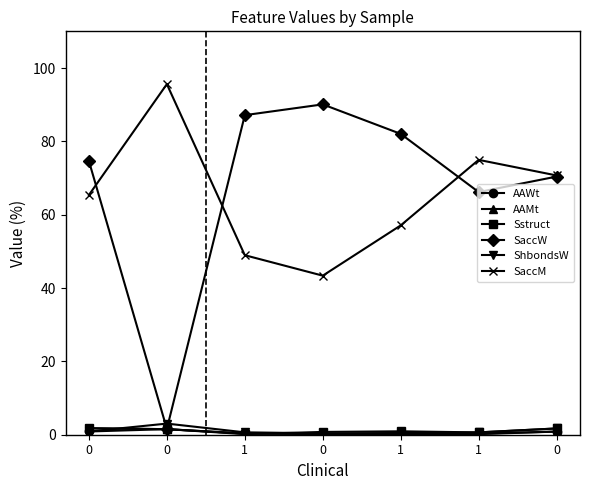

How many lines are shown in the chart?

6